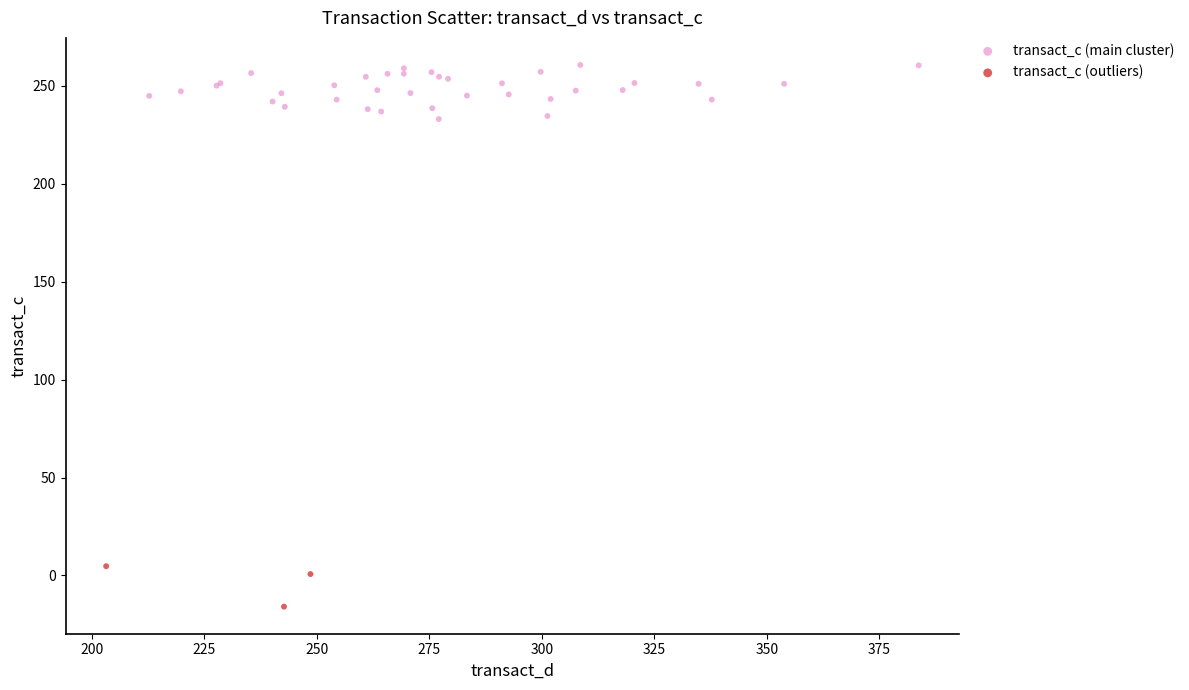

Which series reaches the maximum Y coordinate?

transact_c (main cluster)